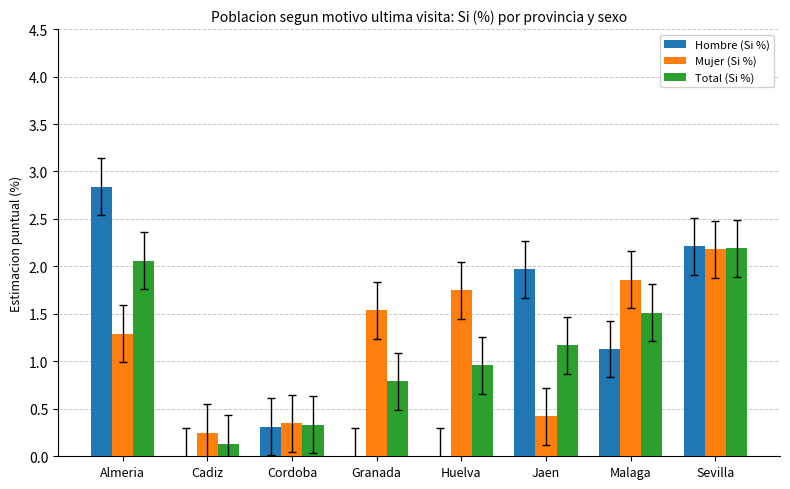

Are the bars horizontal?

No